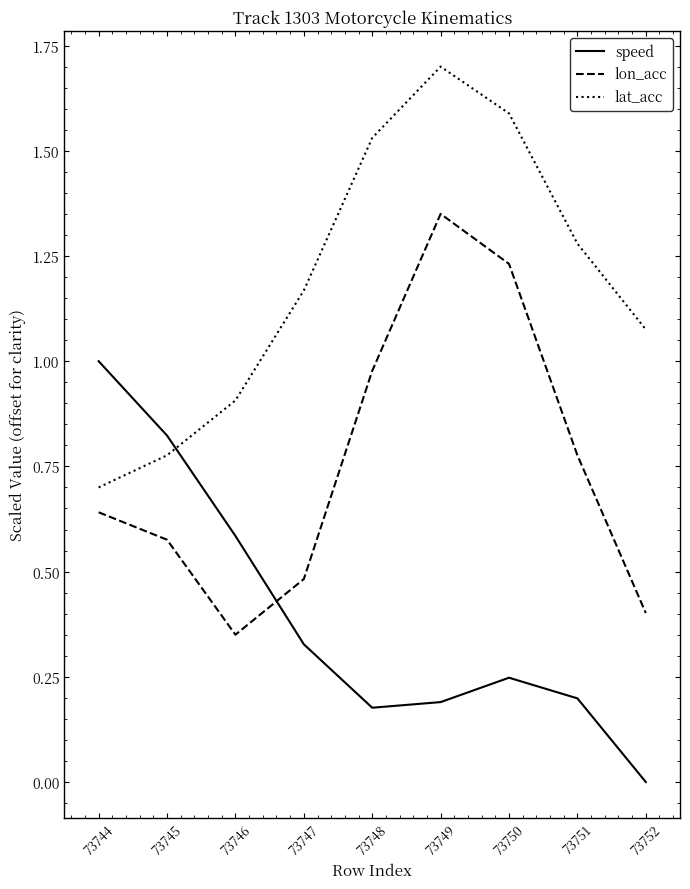

Where does the lat_acc series first go above 1?

73747